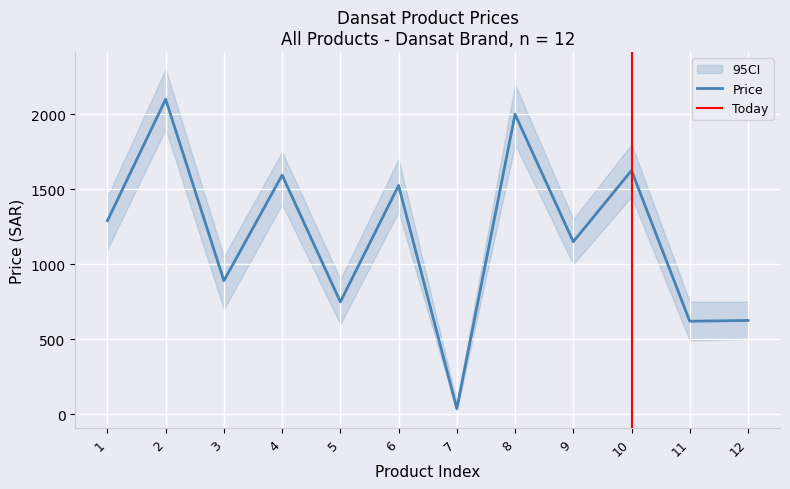

True or false: the data has more than 1 interior local peaks.

True